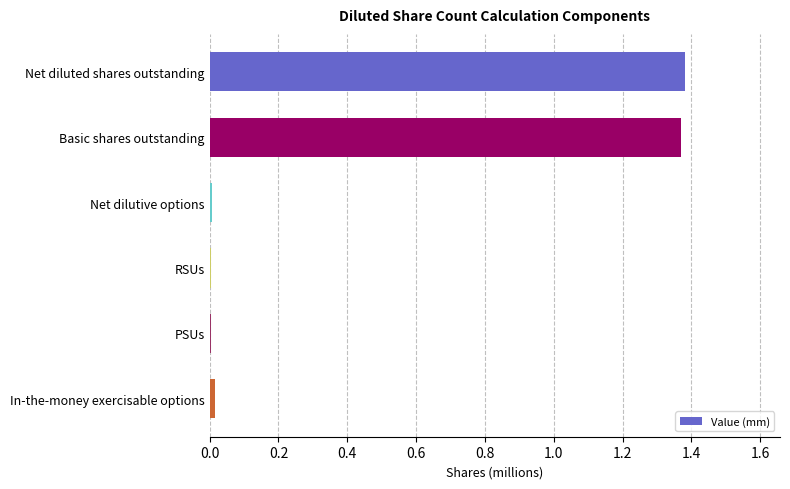

What is the sum of all values?

2.8